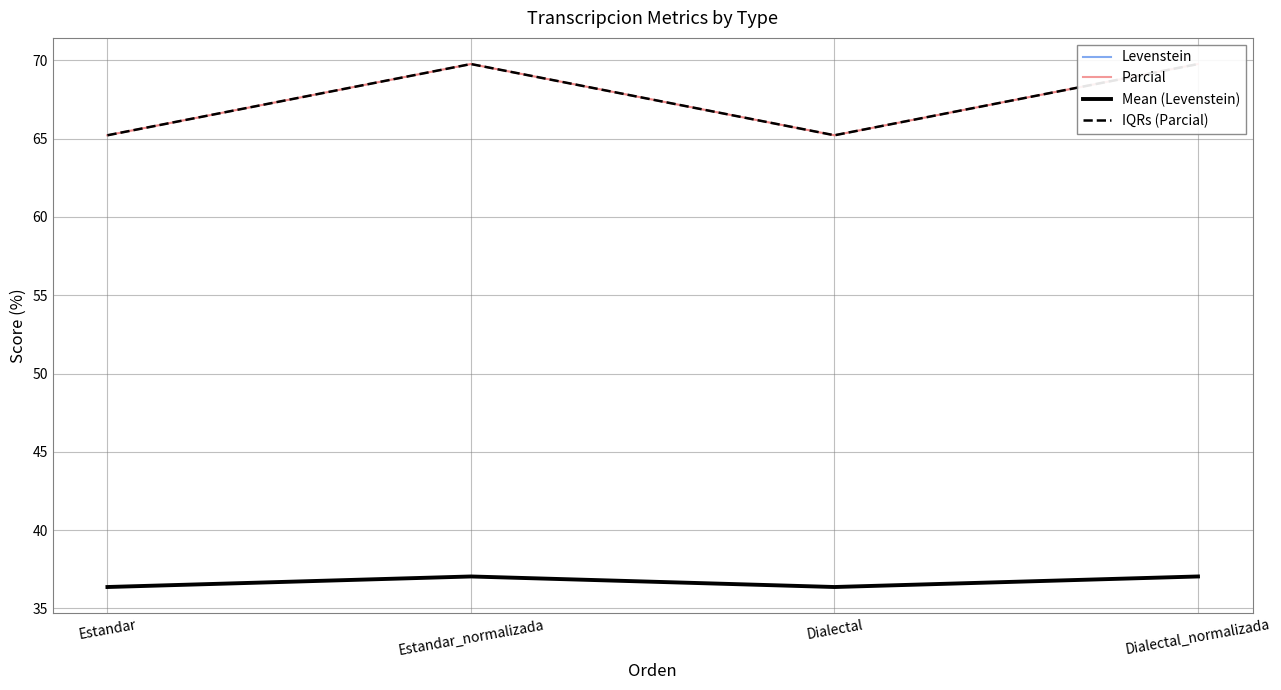

Which label corresponds to the largest value in the chart?

Estandar_normalizada